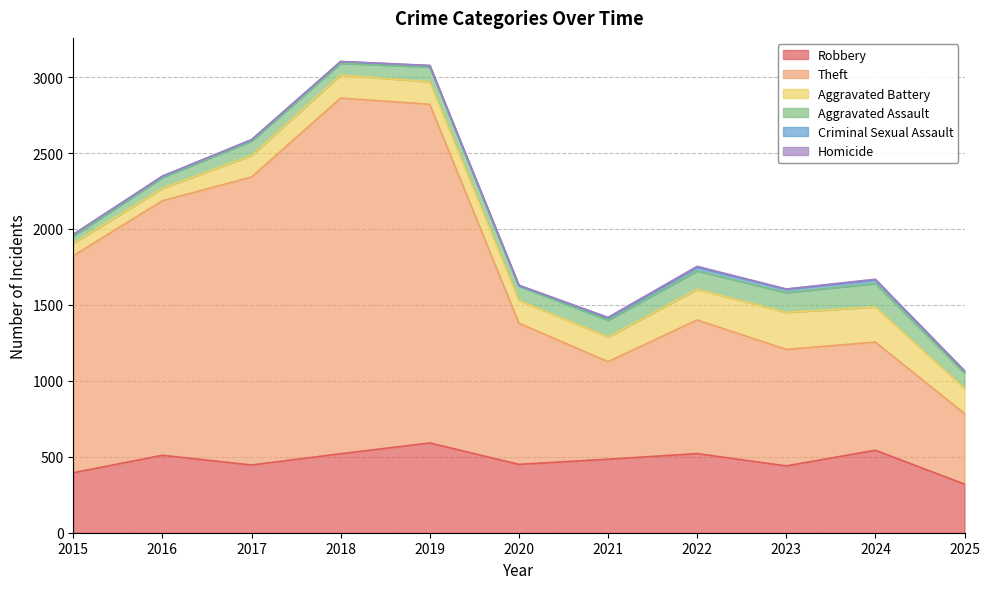

How many lines are shown in the chart?

6